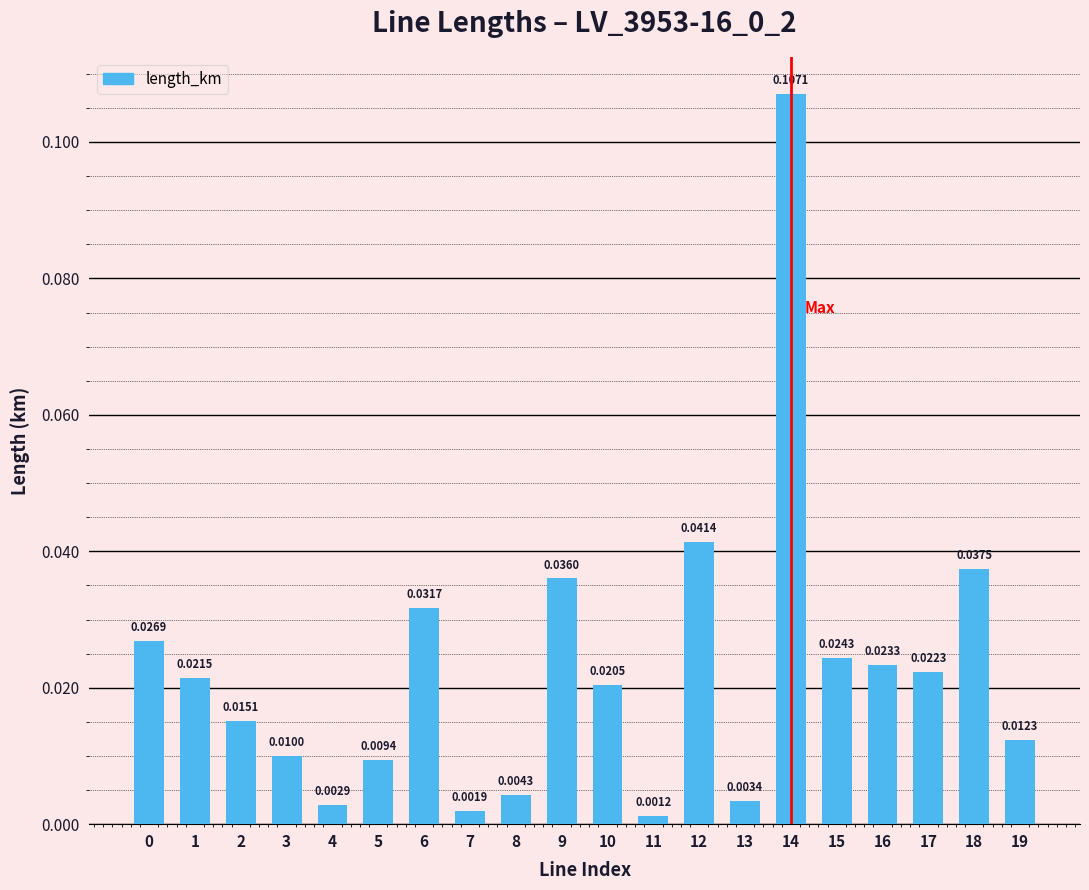

At which label is the value closest to 0?

11